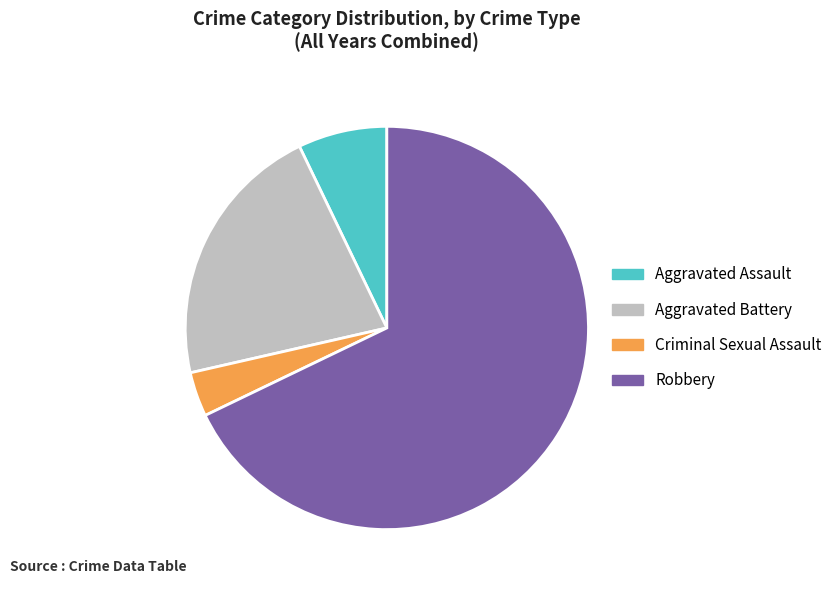

Is the sum of Aggravated Assault and Criminal Sexual Assault greater than half?

No